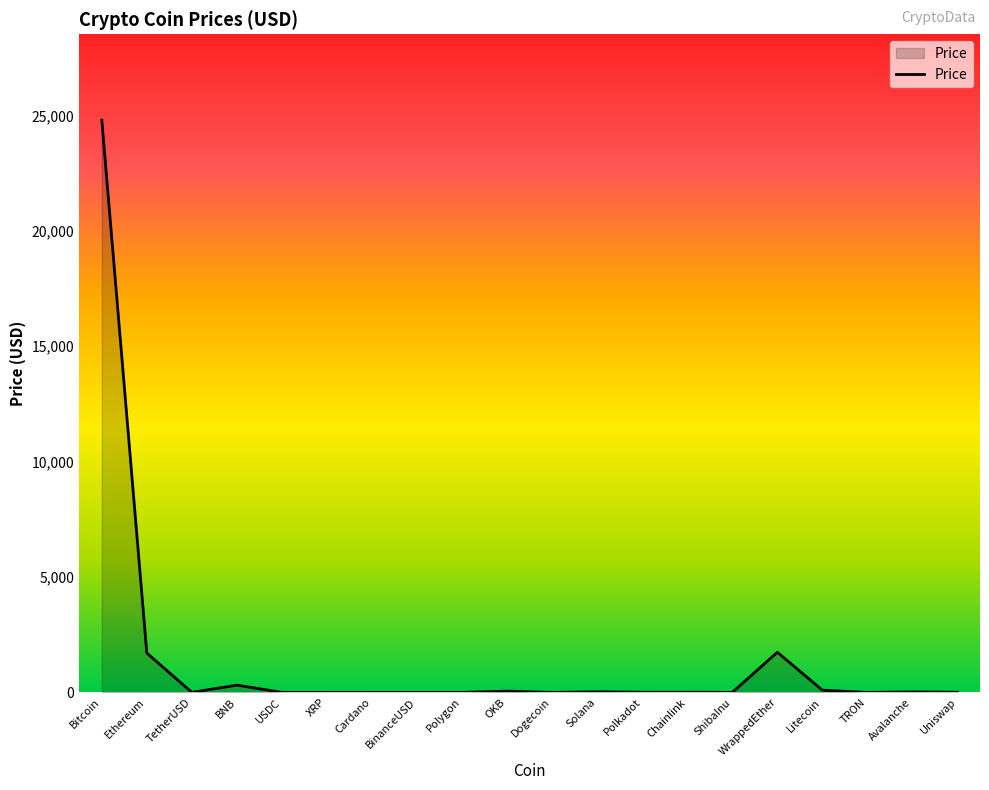

The chart shows a value of 626.3 at WrappedEther. True or false?

False